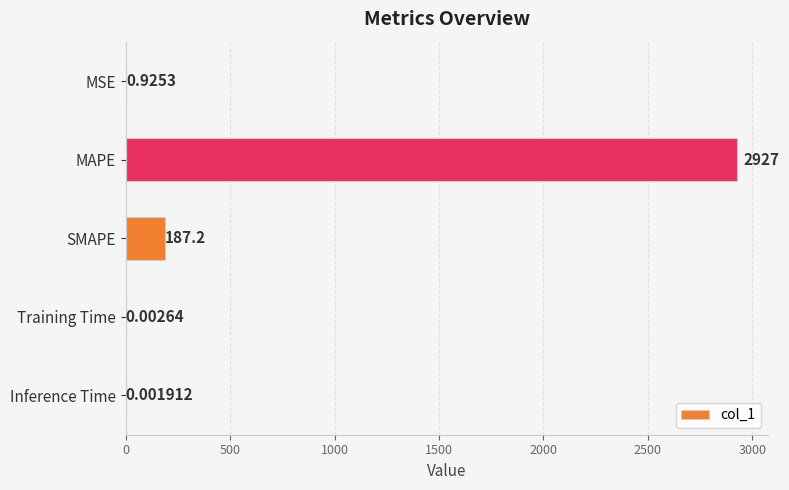

Count the number of data series in this chart.

1